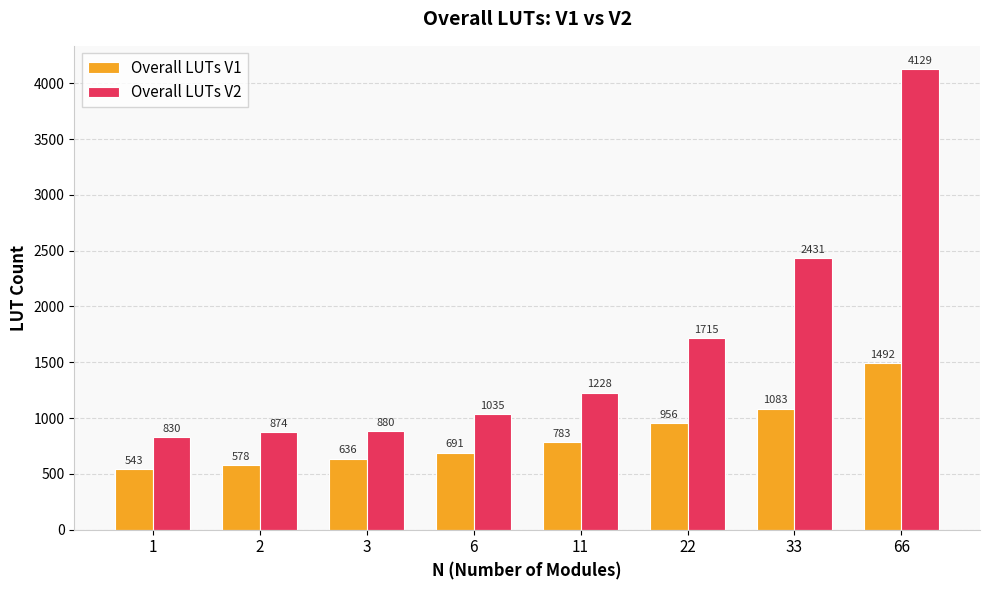

Count the number of categories in the chart.

8